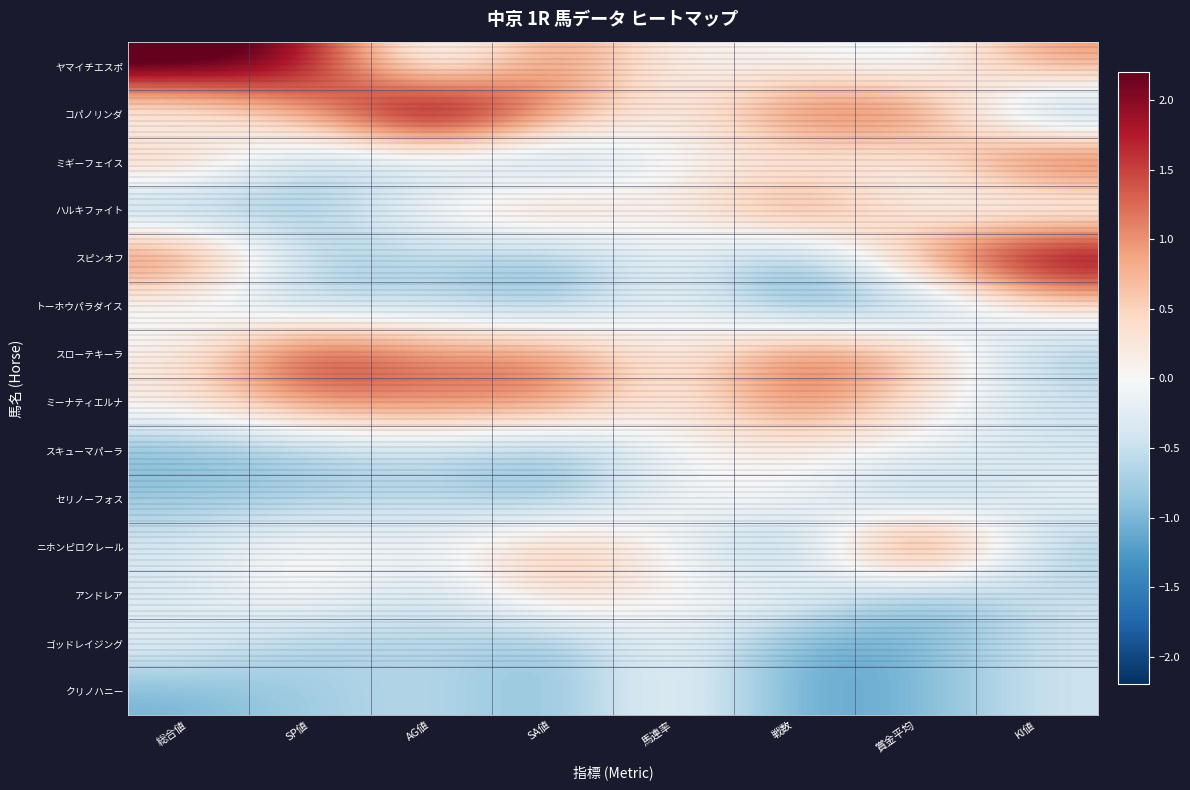

What is the maximum value shown in the chart?

2.9